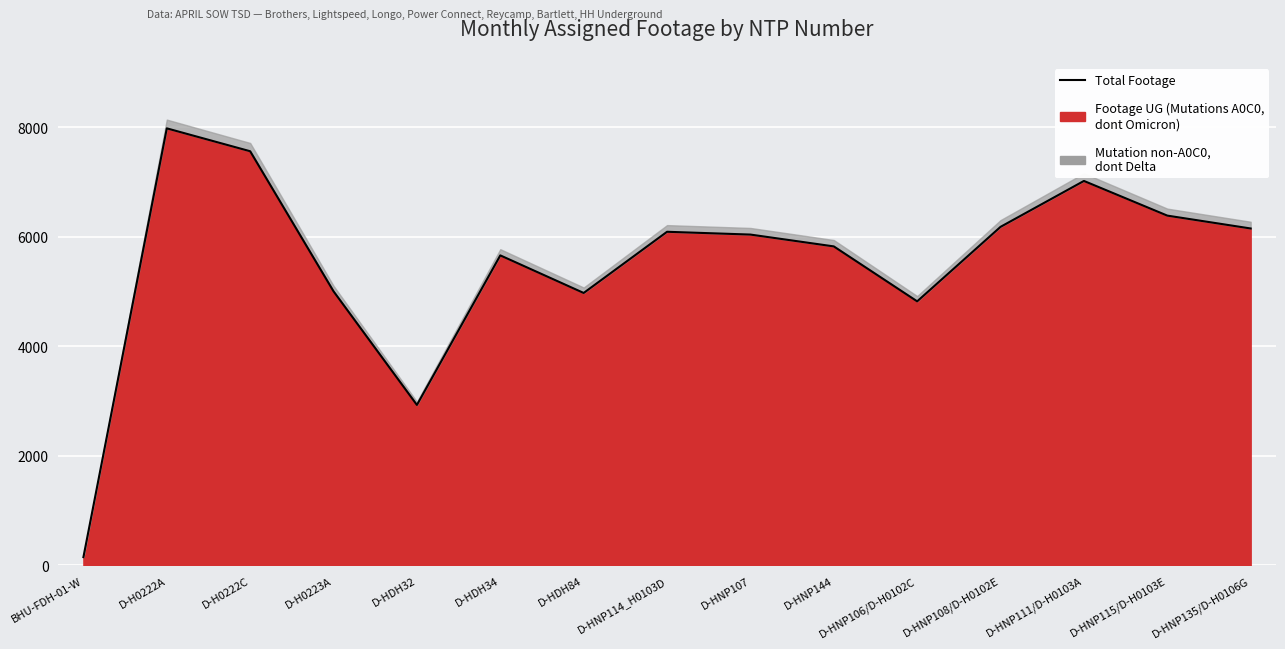

At which category does the data reach its first local valley?

D-HDH32